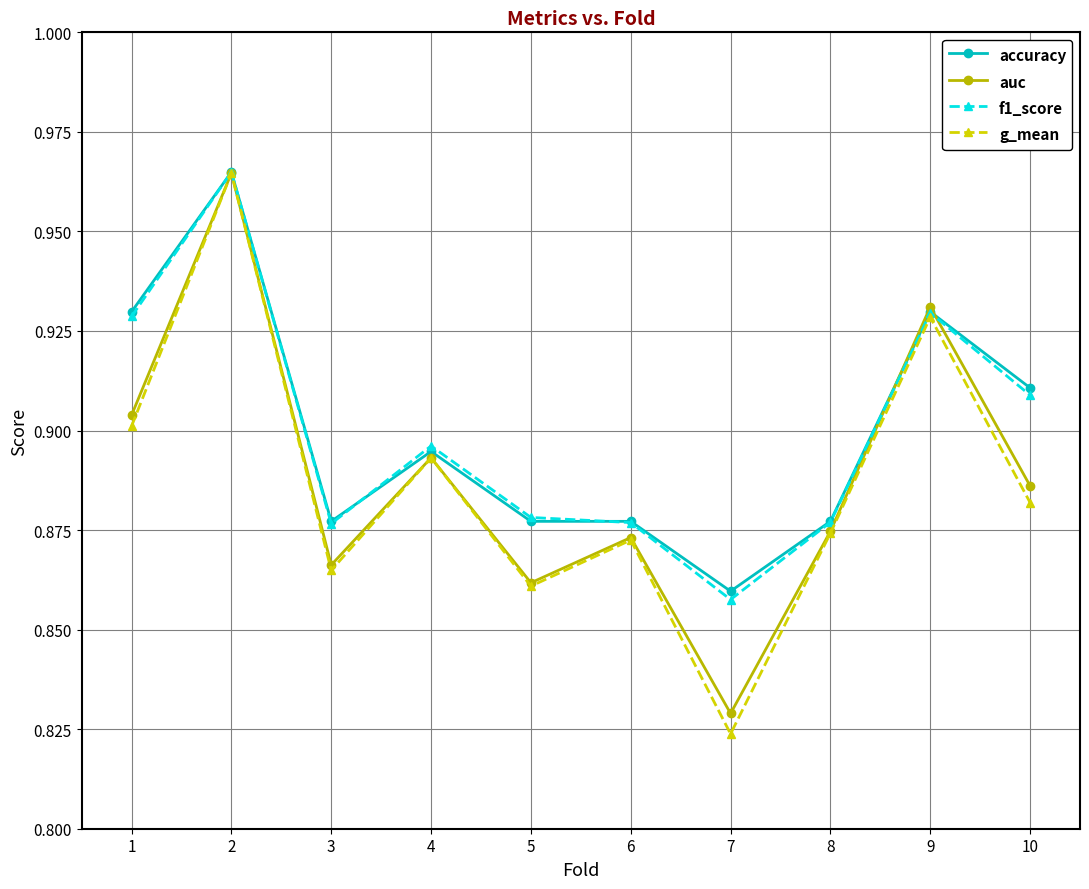

What is the sum of all accuracy values?

9.0